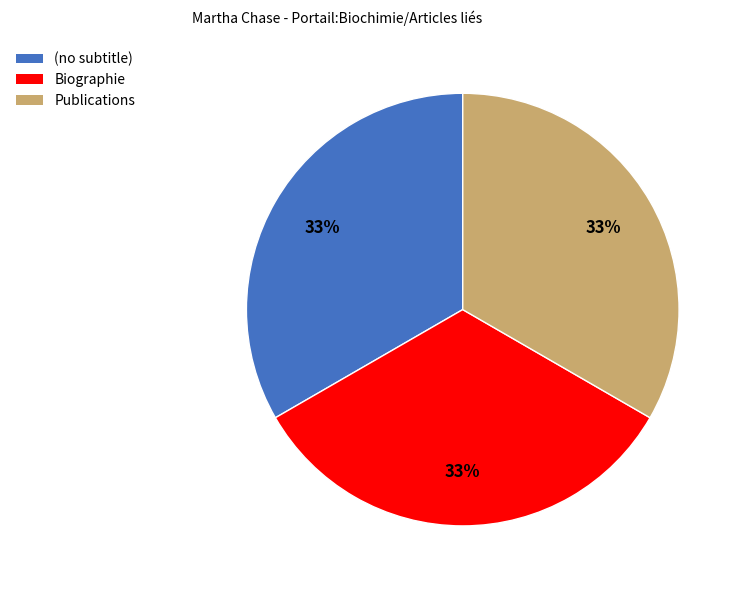

The (no subtitle) slice represents 33% of the pie. True or false?

True